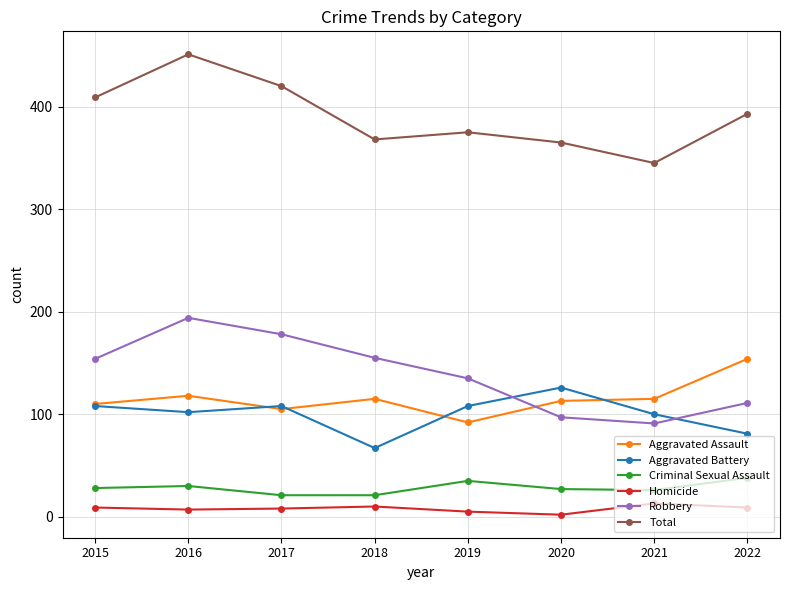

Is the value of Aggravated Battery at 2020 greater than the value of Aggravated Assault at 2018?

Yes